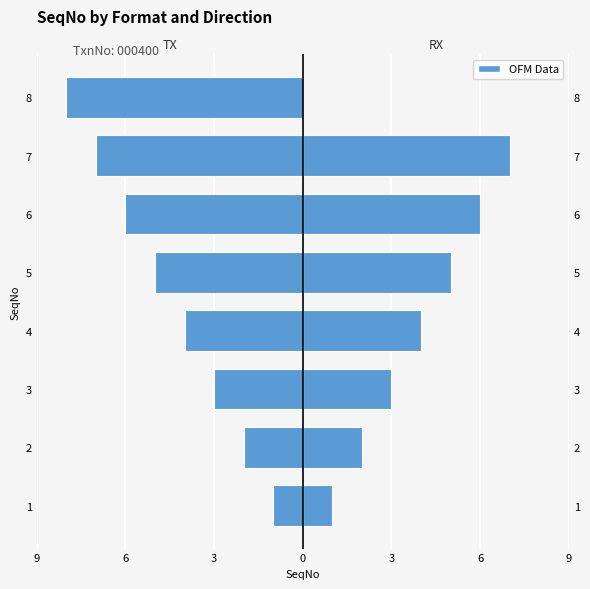

List the series in order of their peak value, highest first.

RX, TX